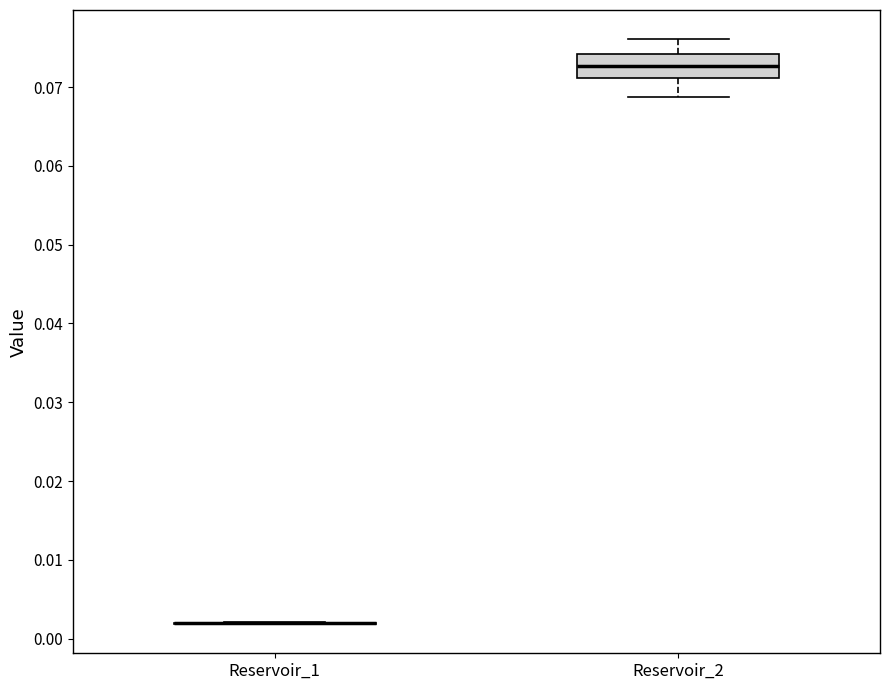

Reading left to right, transcribe this box plot: for each box, give where its median line is, the range the box spans, and where its two whiskers end, as read against the y-axis. The values are not printed on the chart, so give them approximately, as read against the axis.

Reservoir_1: box collapsed to a line at 0.002, whiskers 0.002 to 0.002
Reservoir_2: median 0.073, box 0.071 to 0.074, whiskers 0.069 to 0.076